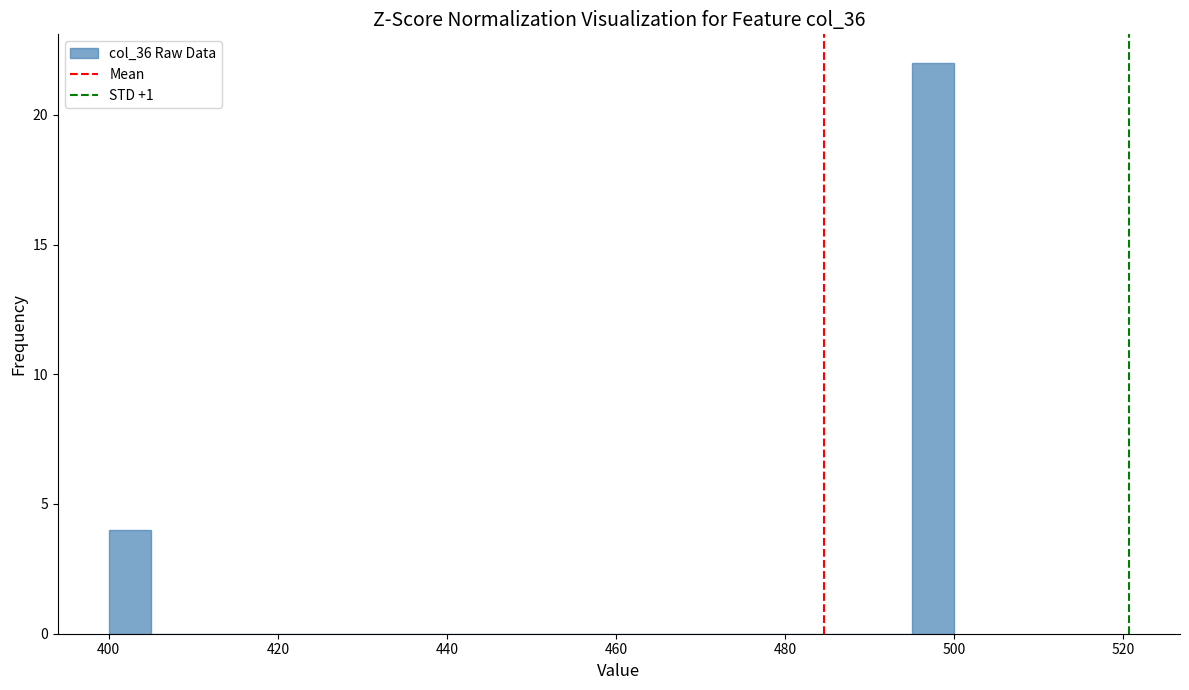

Read against the x-axis, roughly where is the centre of the tallest bar?

498